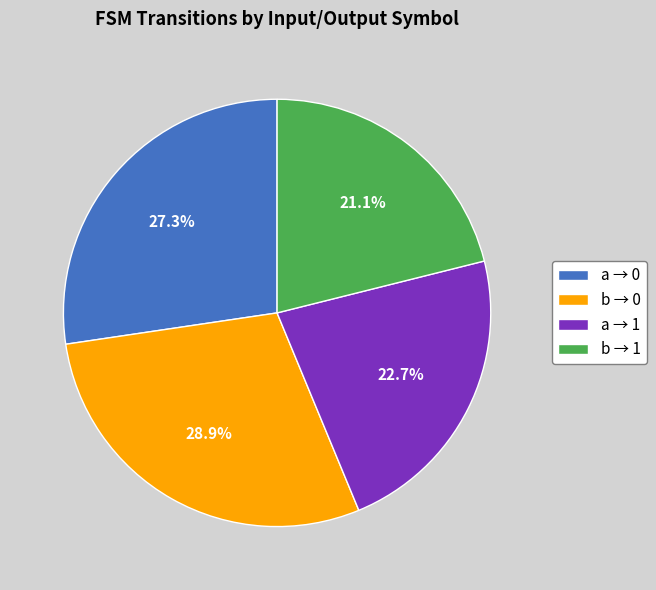

What portion of the pie excludes b → 0?

71.1%